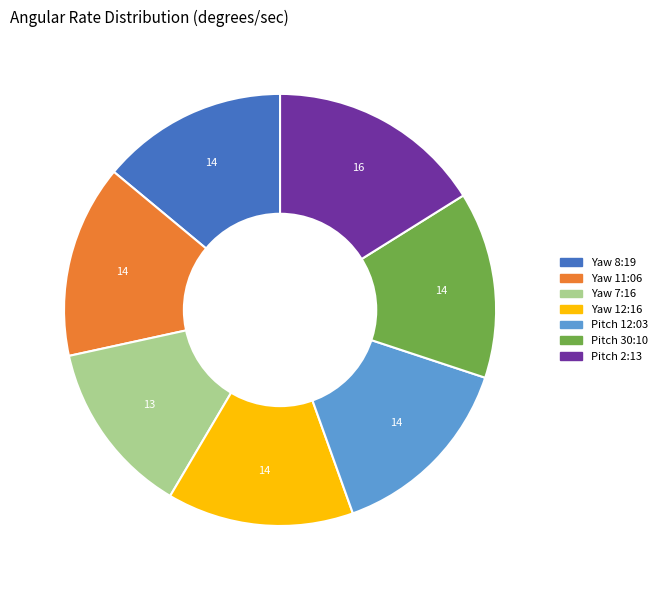

Is the sum of Yaw 8:19 and Pitch 12:03 greater than half?

No